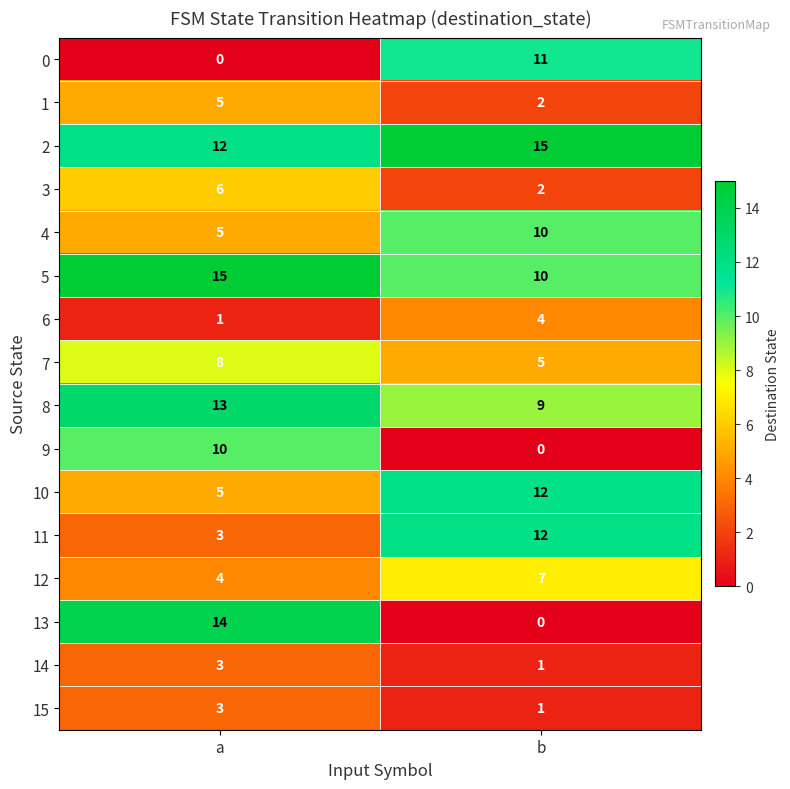

The value of 14 at b is 0. True or false?

False